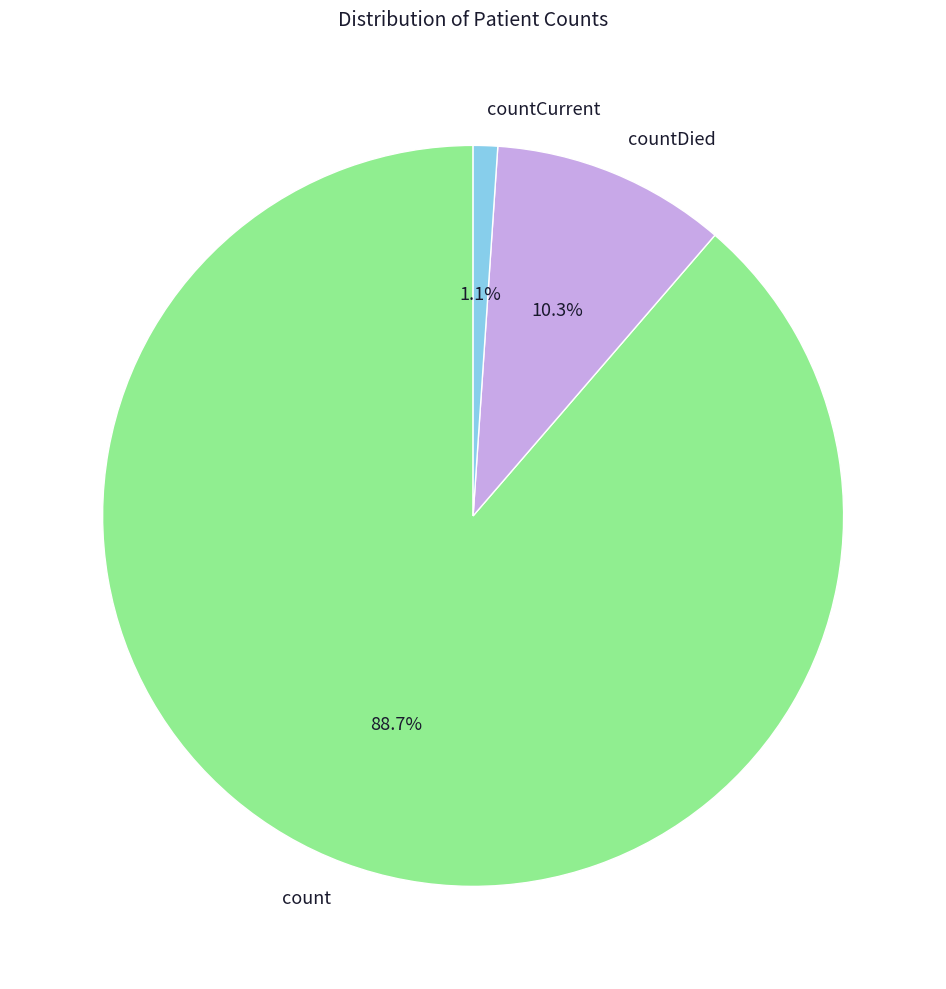

How many slices are in this pie chart?

3